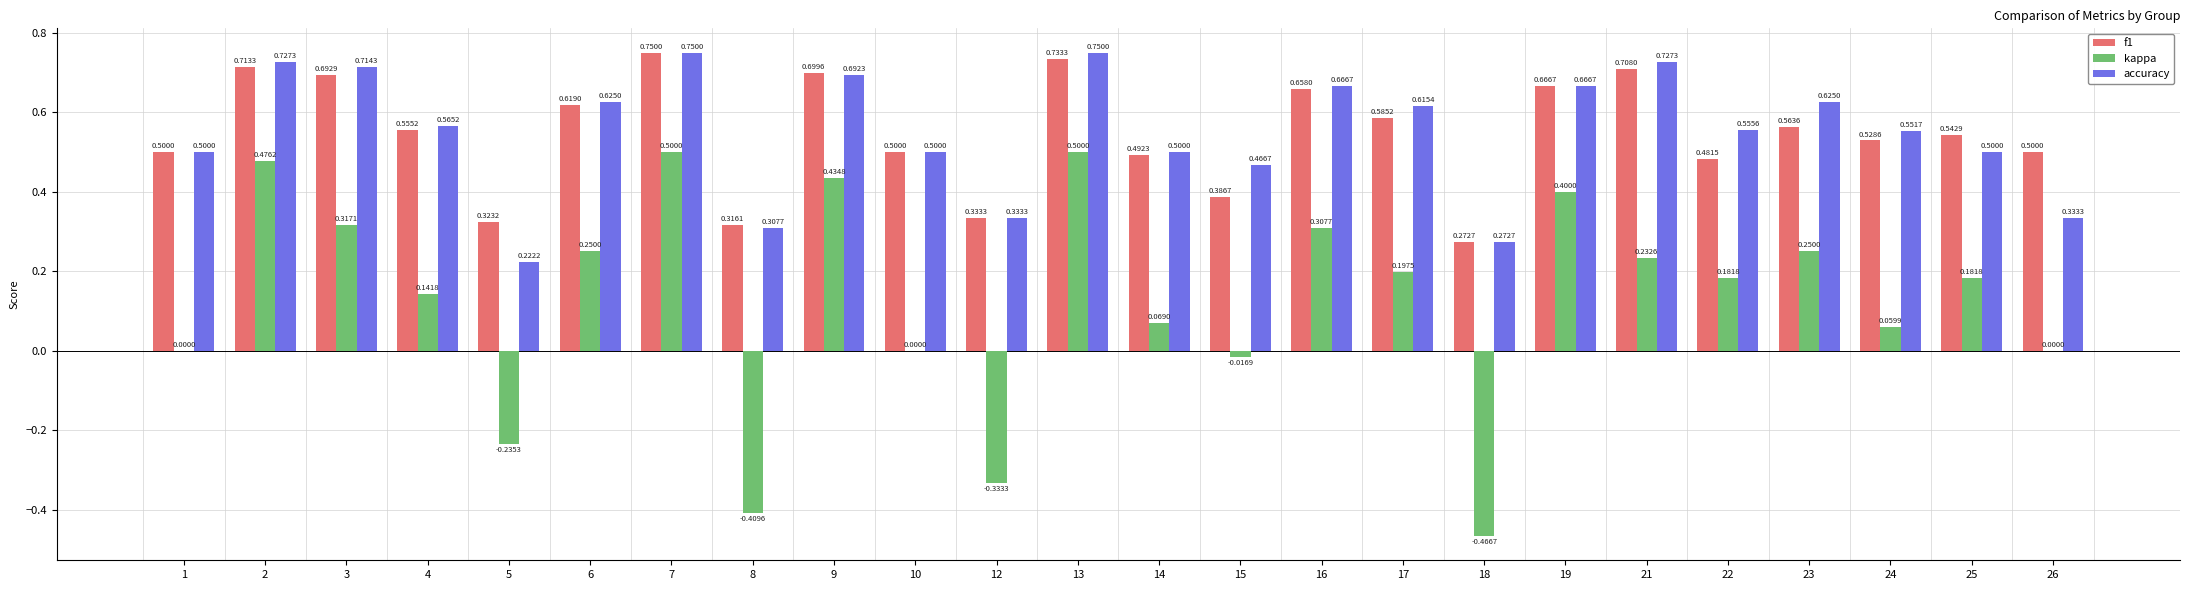

How many distinct data groups are displayed?

3